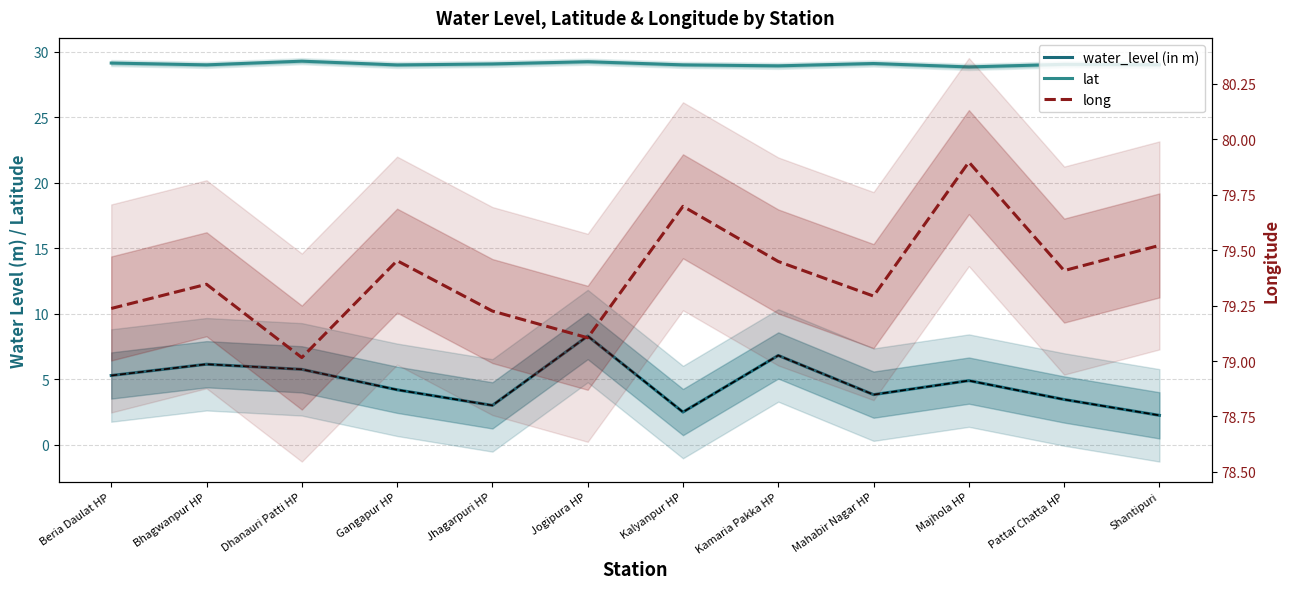

What position from the left is Kalyanpur HP?

7